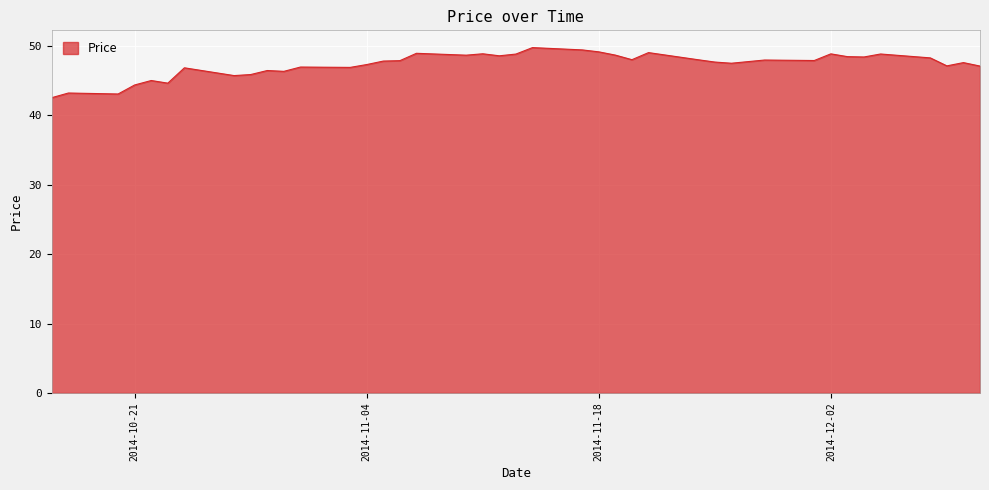

What is the smallest value displayed?

42.5